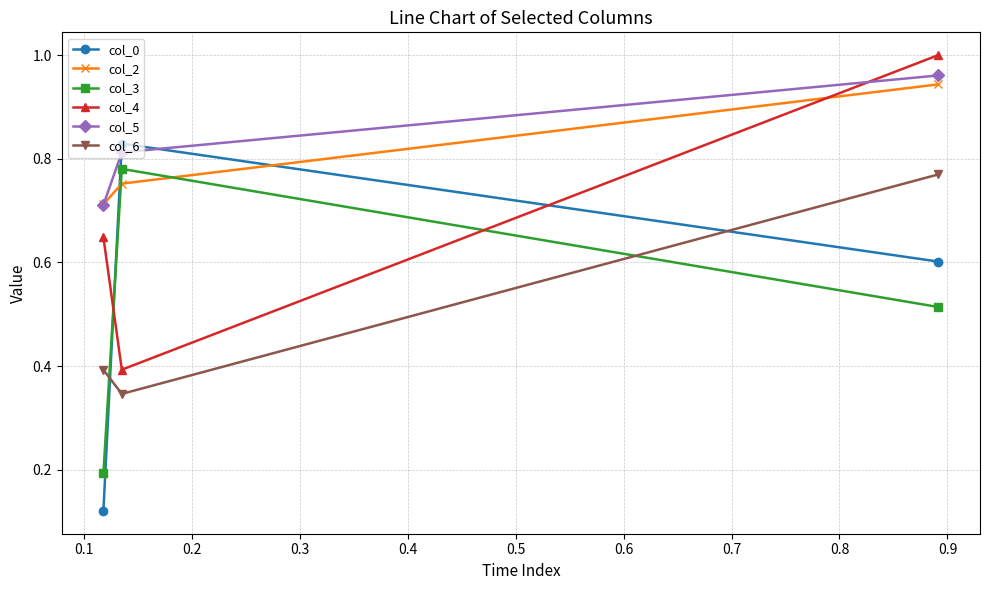

Which series has the largest range (max minus min)?

col_0